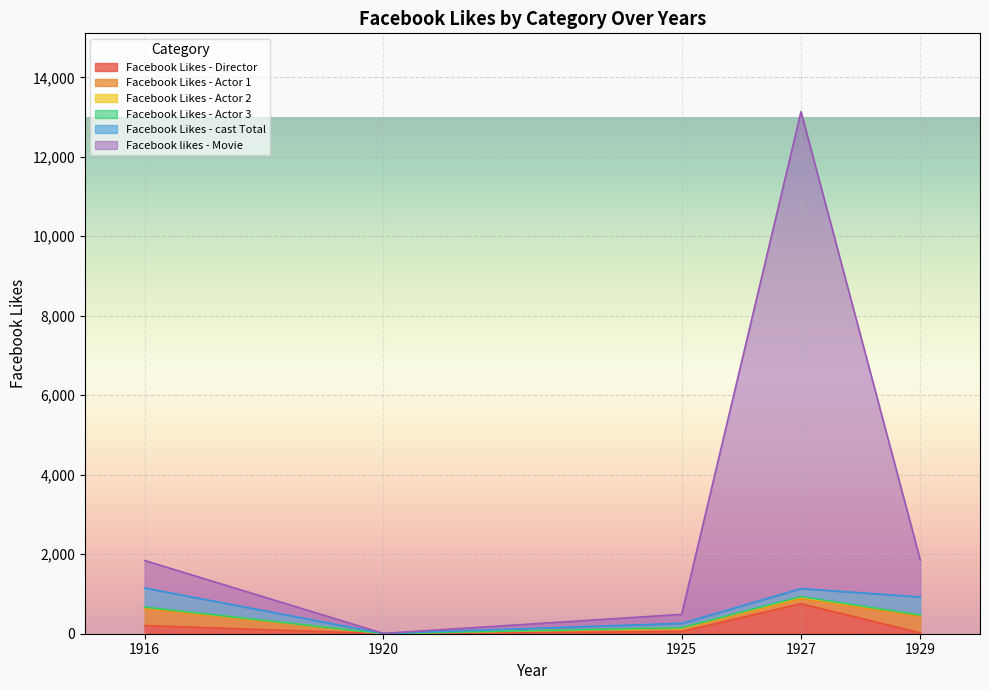

How many data points in Facebook Likes - Director are above 54?

2